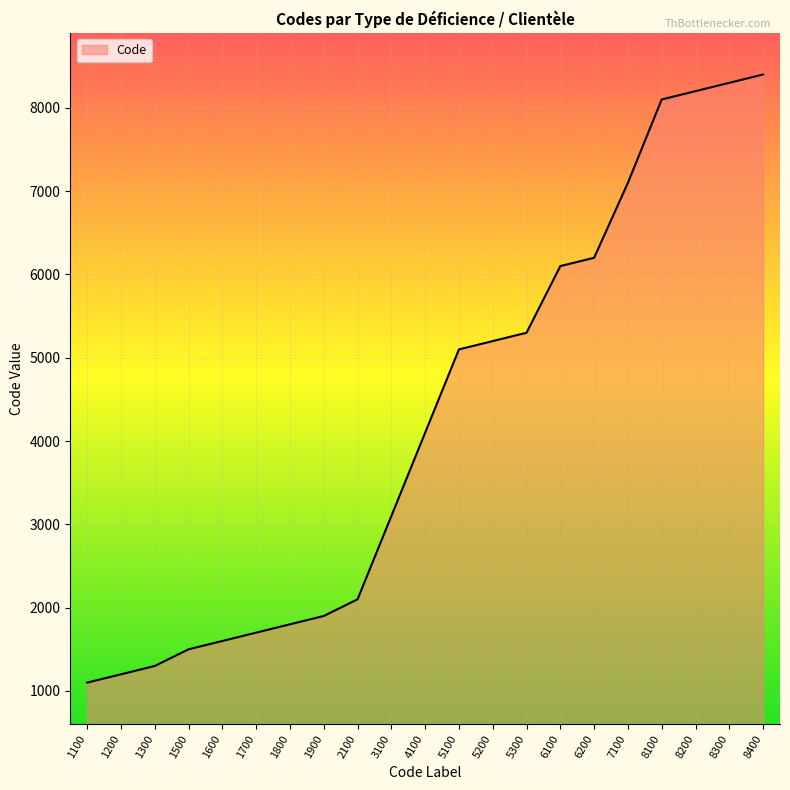

What is the ratio of the value at 5300 to the value at 2100?

2.5